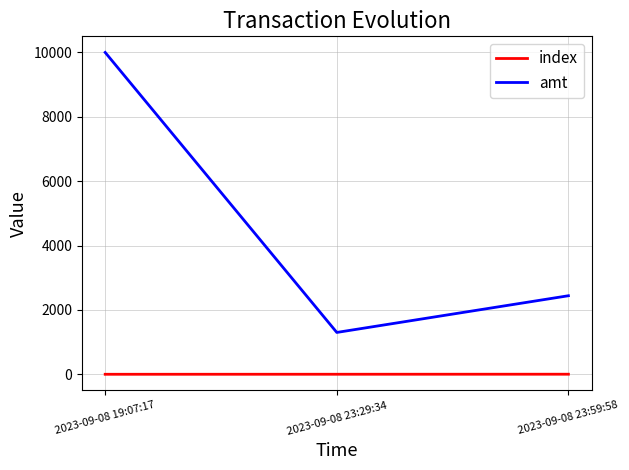

What position from the left is 2023-09-08 23:59:58?

3